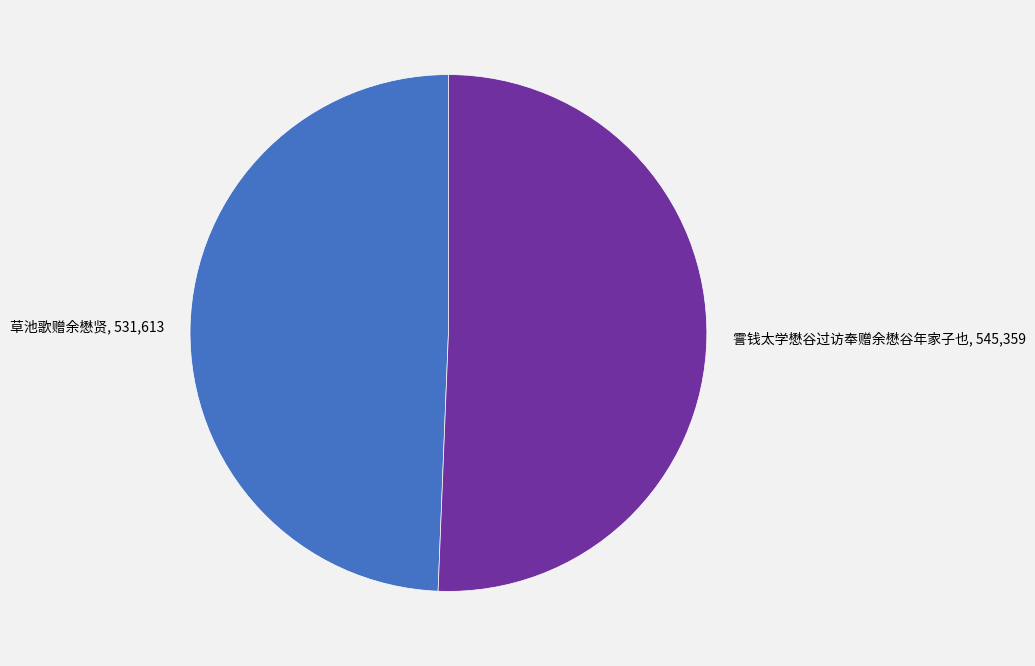

Is it true that 霅钱太学懋谷过访奉赠余懋谷年家子也, 545,359 is 51% of the pie?

True